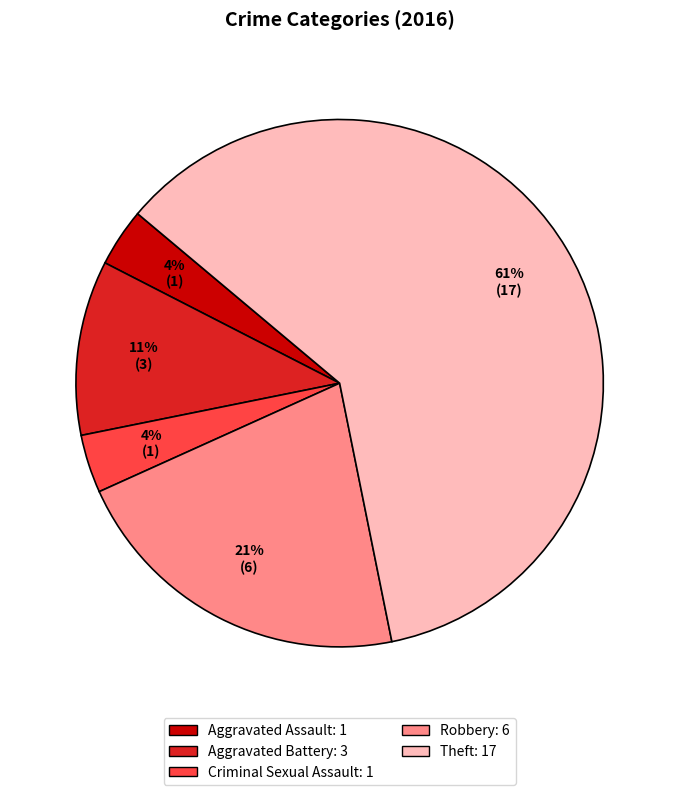

Count the number of slices in the pie.

5